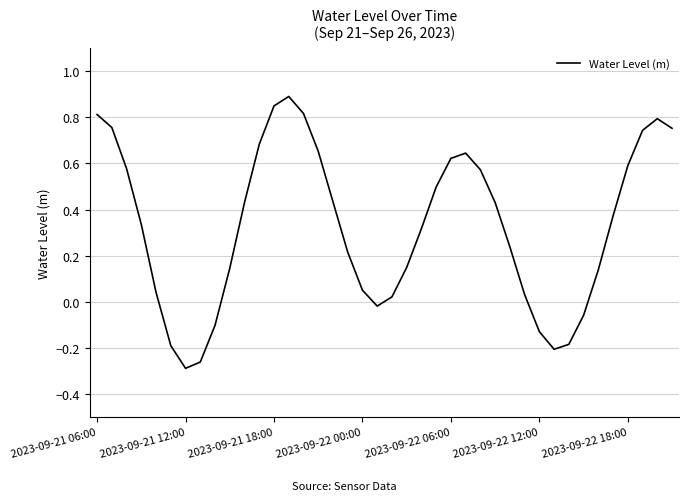

What is the difference between the maximum and minimum values?

1.2